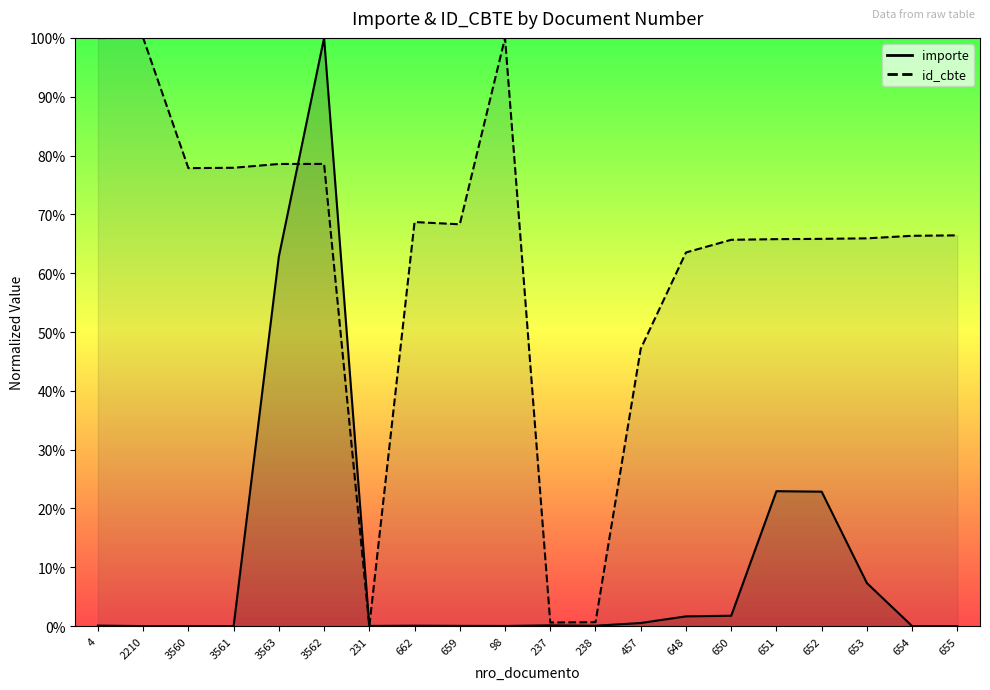

What is the label of the 10th point from the right?

237